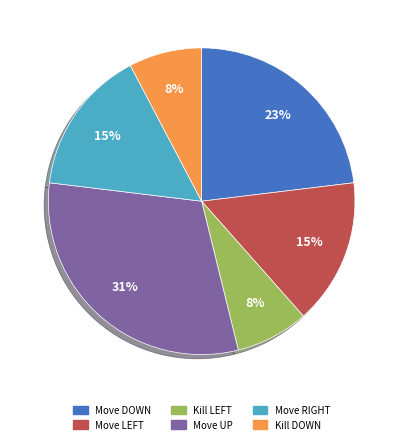

True or false: Move DOWN accounts for 34% of the total.

False